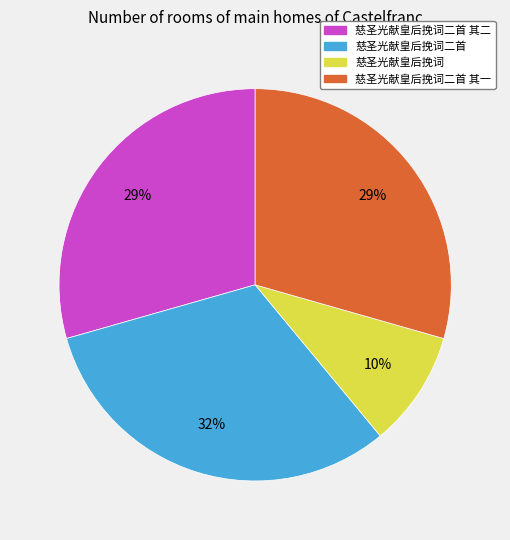

Between 慈圣光献皇后挽词二首 其二 and 慈圣光献皇后挽词二首, which is larger?

慈圣光献皇后挽词二首